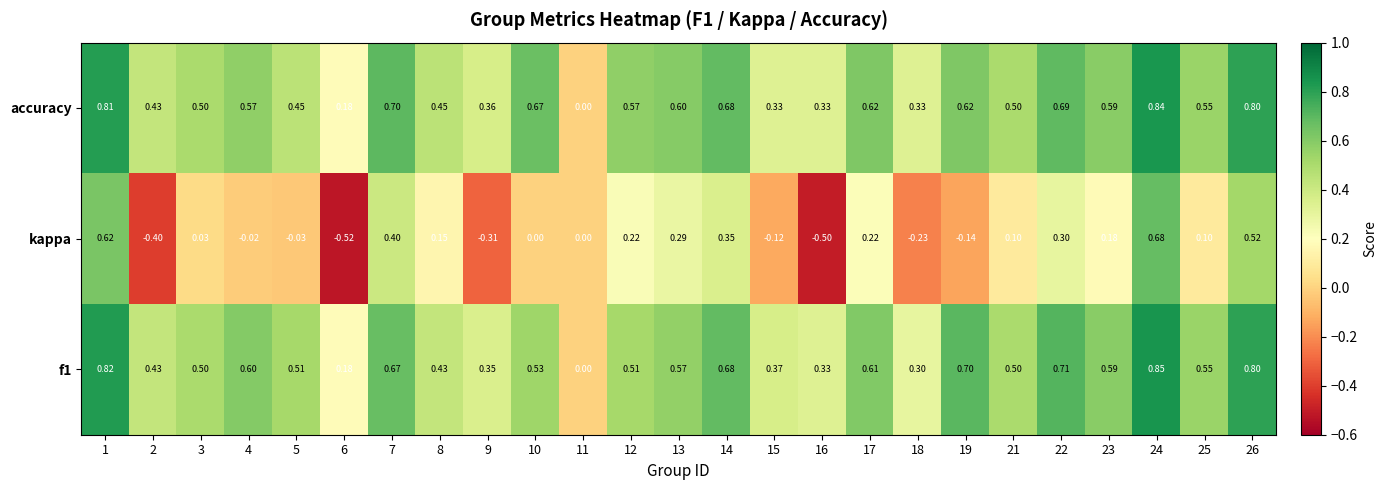

Which series has the largest total across all categories?

accuracy